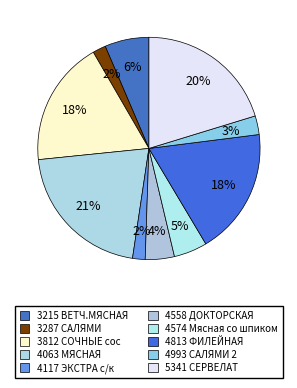

Rank the categories by value from lowest to highest.

4117 ЭКСТРА с/к, 3287 САЛЯМИ ИТАЛЬЯНСКАЯ, 4993 САЛЯМИ ИТАЛЬЯНСКАЯ 2, 4558 ДОКТОРСКАЯ ГОСТ, 4574 Мясная со шпиком, 3215 ВЕТЧ.МЯСНАЯ, 3812 СОЧНЫЕ сос, 4813 ФИЛЕЙНАЯ, 5341 СЕРВЕЛАТ ОХОТНИЧИЙ, 4063 МЯСНАЯ Папа может